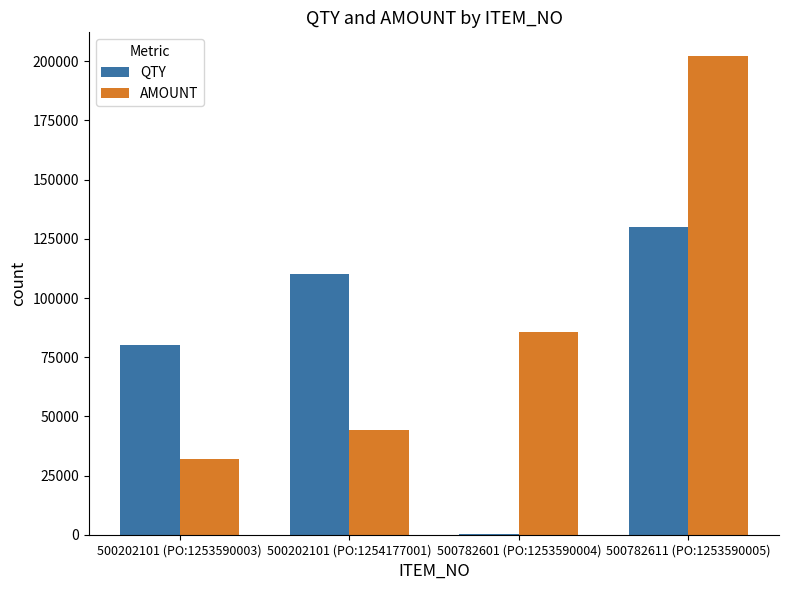

Does the chart contain stacked bars?

No